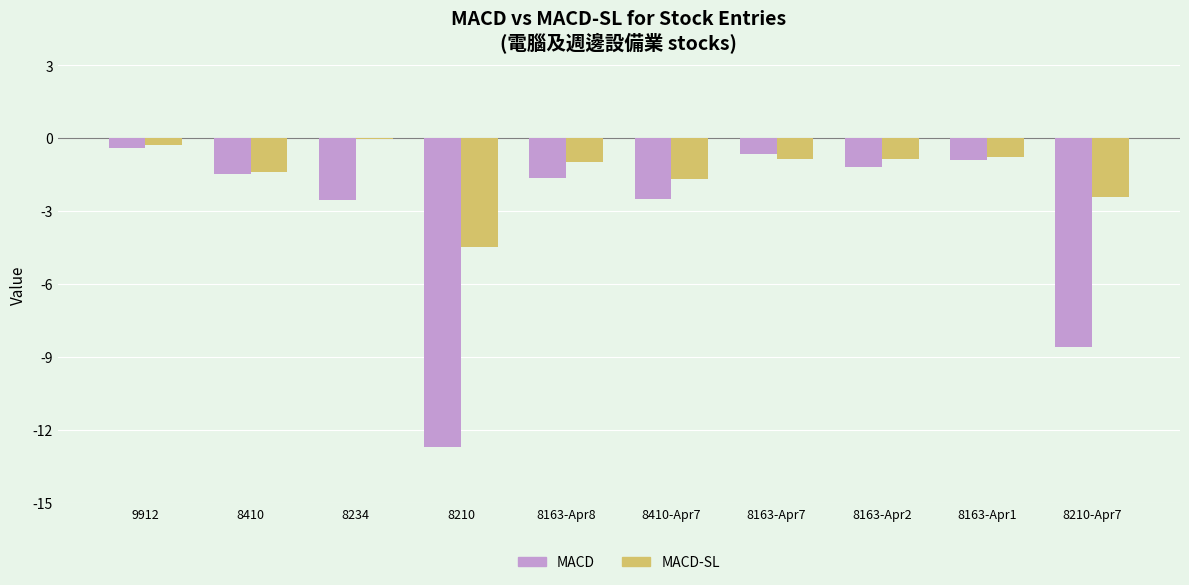

The MACD-SL series shows -2.4 at 8210-Apr7. True or false?

True